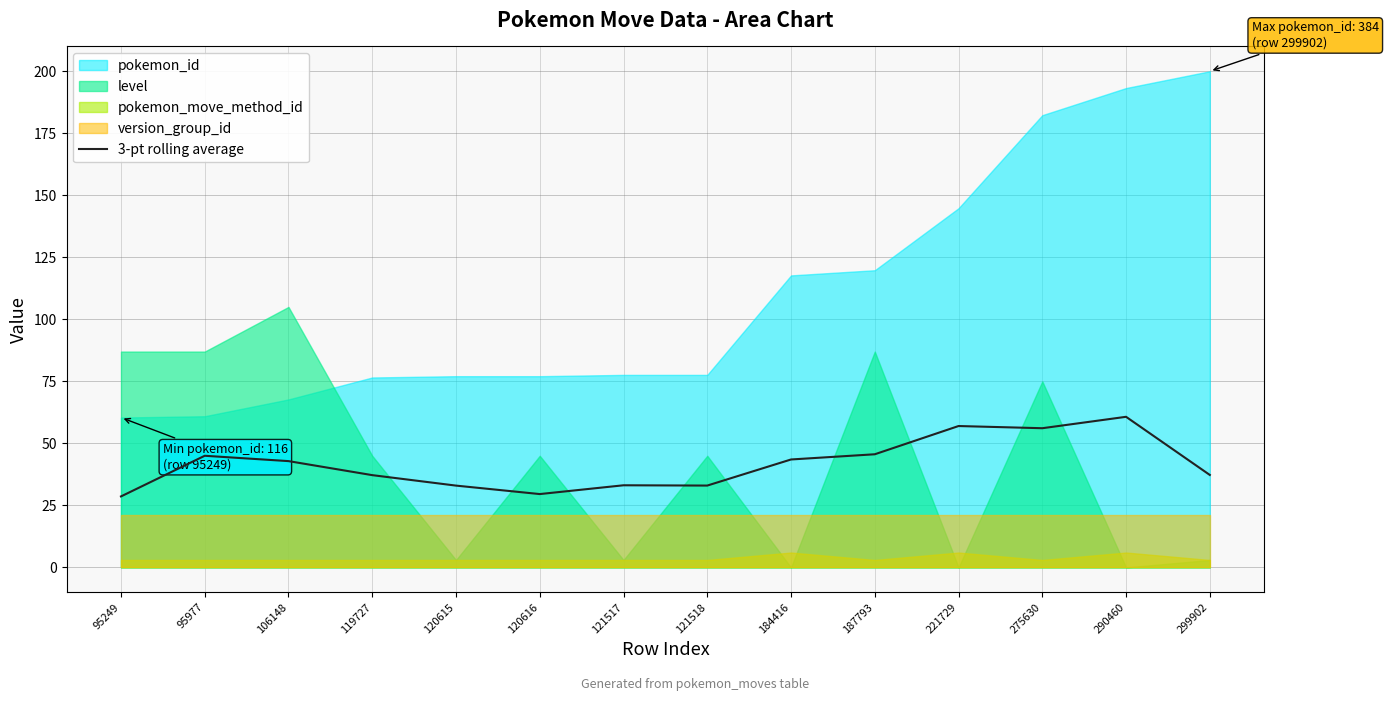

Is it true that 3-pt rolling average equals 11.9 at 221729?

False